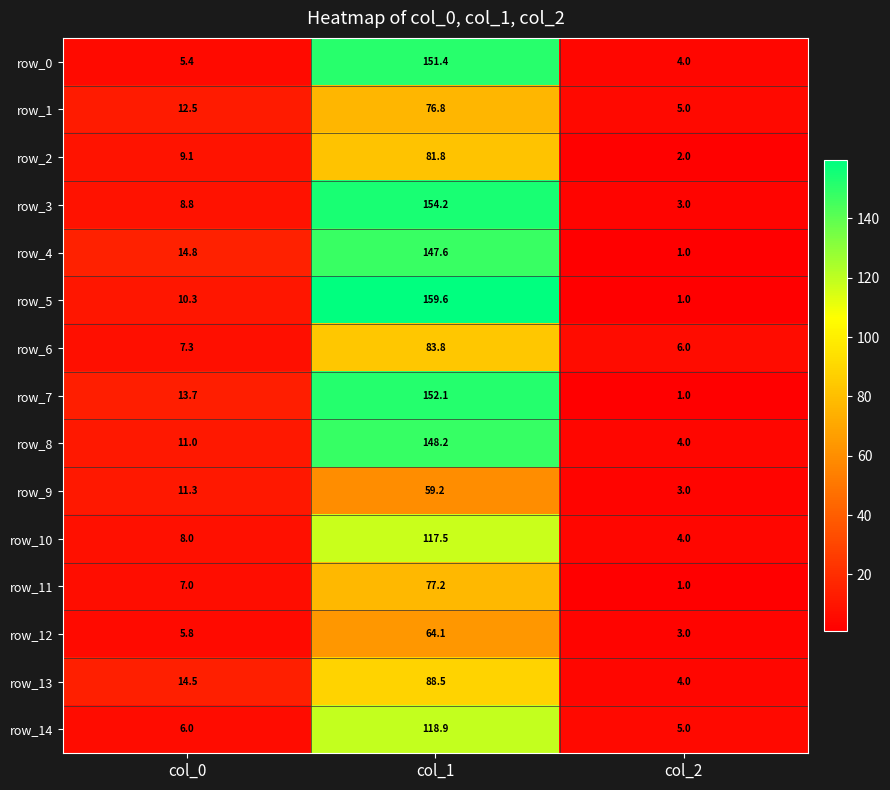

The row_2 series shows 2.8 at col_2. True or false?

False